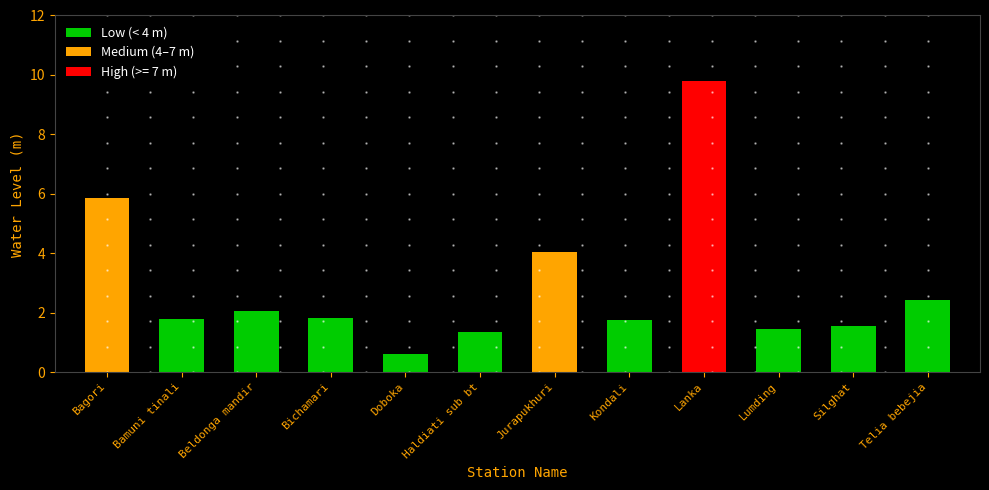

What is the minimum value shown in the chart?

0.6